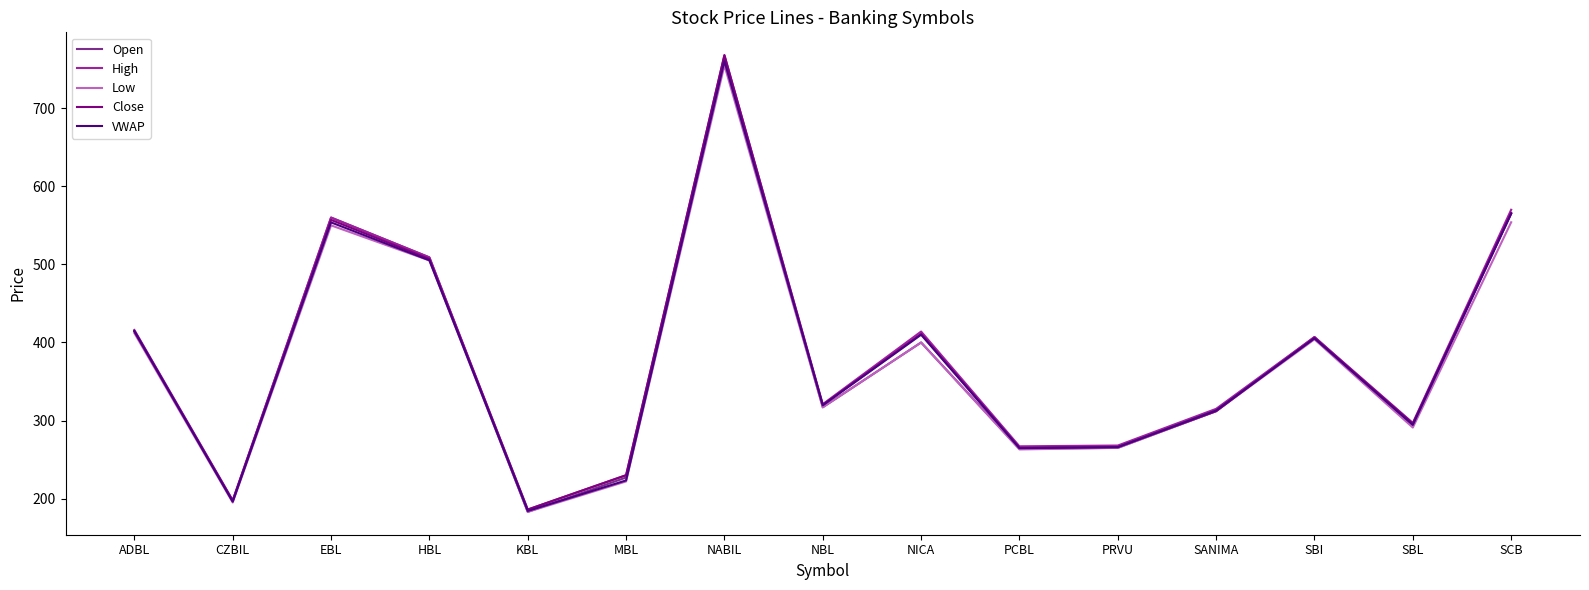

At which category is the sum across all series the highest?

NABIL